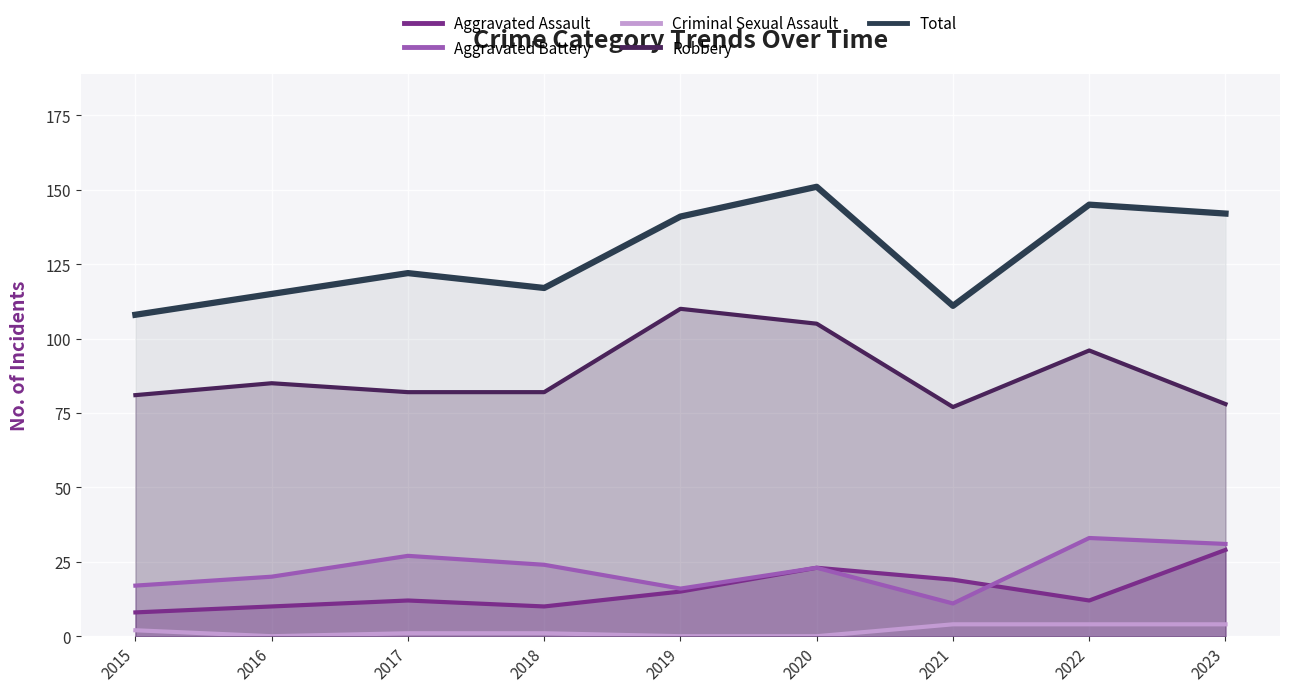

At how many categories does at least one series exceed 100?

9